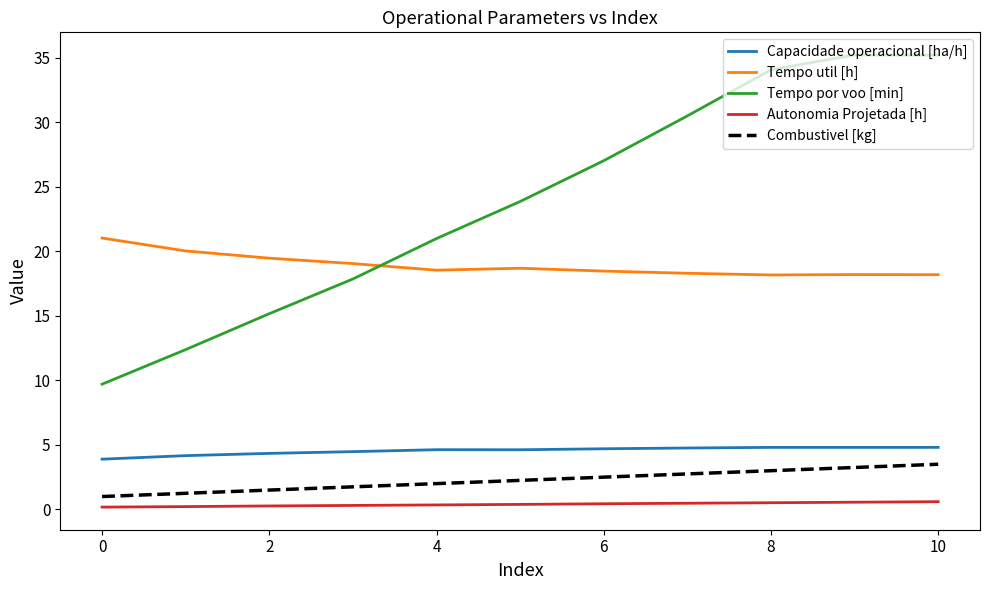

Which series has the widest spread of values?

Tempo por voo [min]